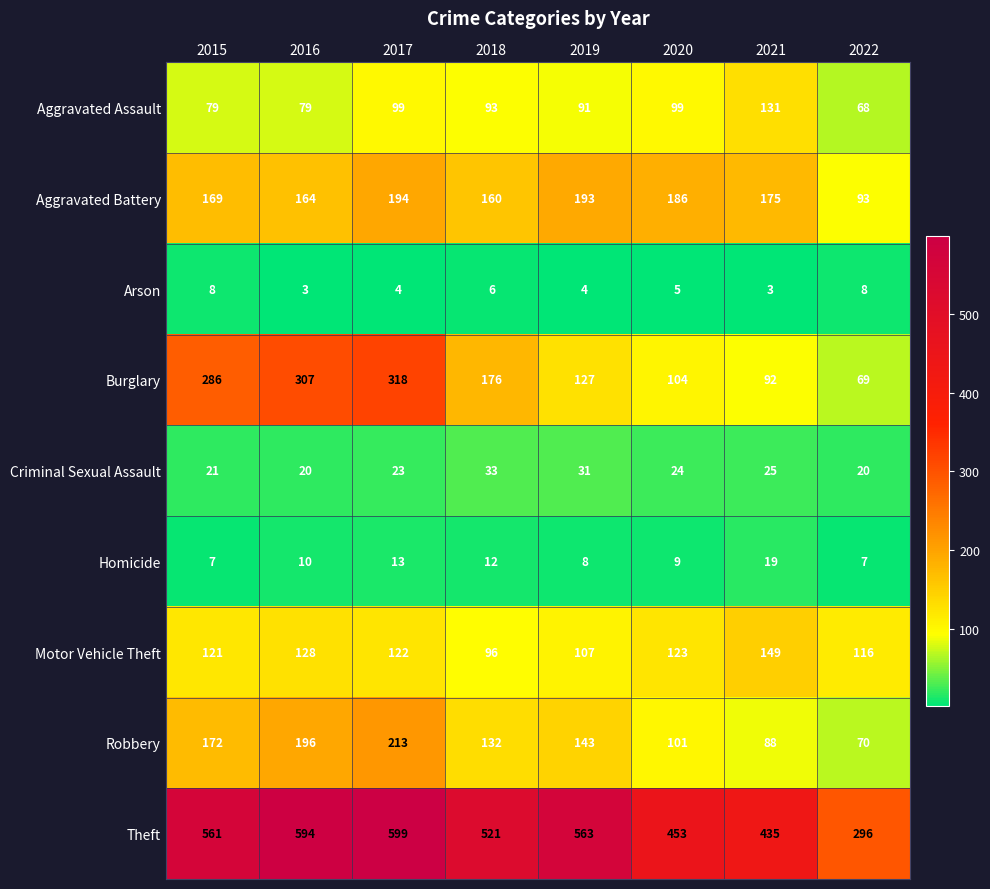

Rank the series at 2015 from highest to lowest value.

Theft, Burglary, Robbery, Aggravated Battery, Motor Vehicle Theft, Aggravated Assault, Criminal Sexual Assault, Arson, Homicide